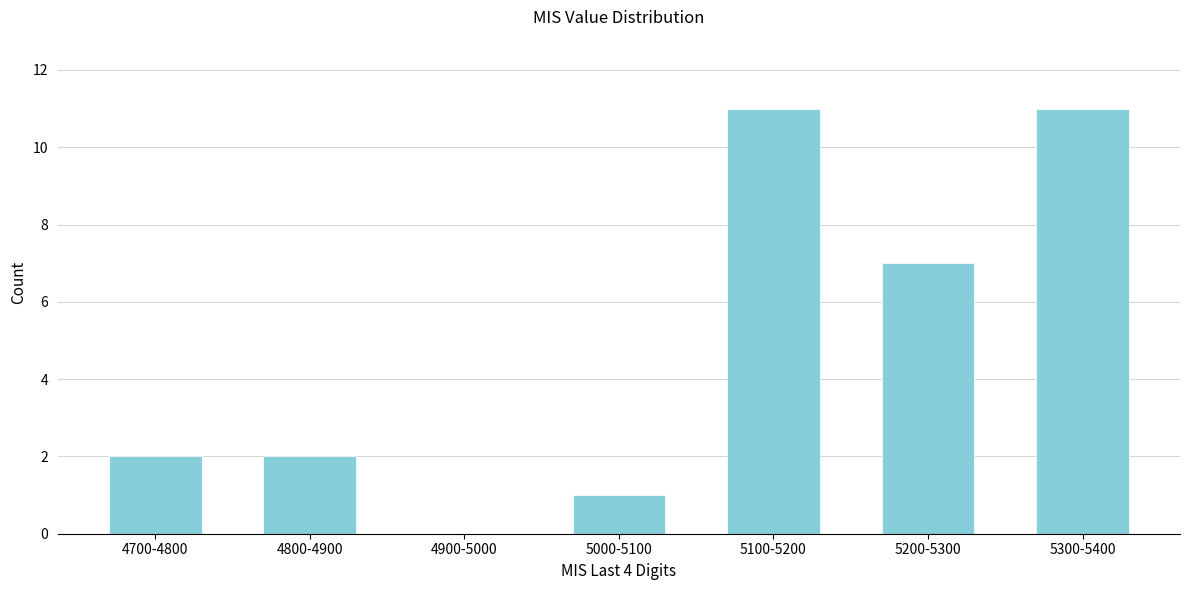

Reading left to right, what are all the values shown in this chart?

4700-4800=2	4800-4900=2	4900-5000=0	5000-5100=1	5100-5200=11	5200-5300=7	5300-5400=11